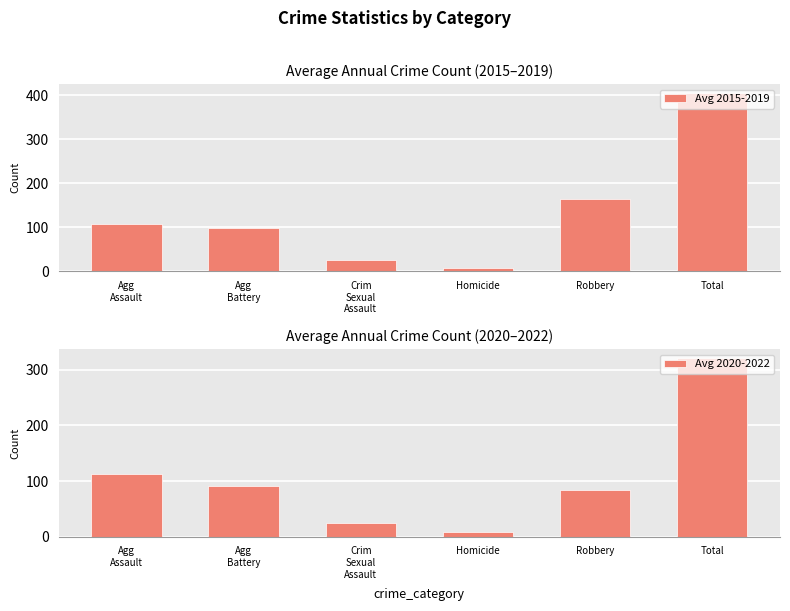

Rank the series at Homicide from highest to lowest value.

Avg 2020-2022, Avg 2015-2019